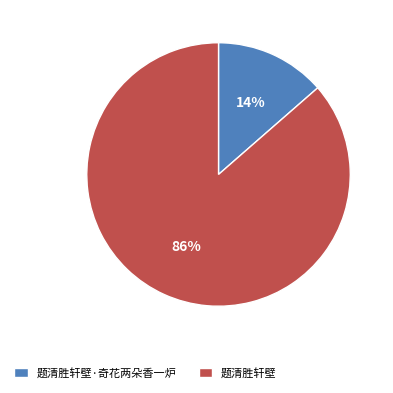

Is there any slice that represents more than half of the pie?

Yes